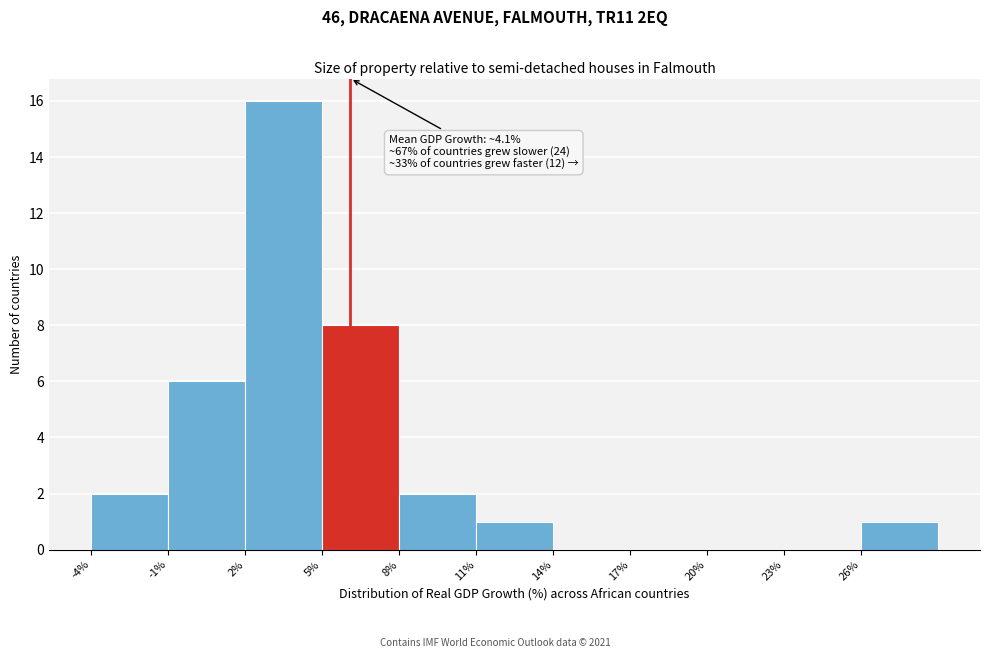

Which range on the x-axis has the tallest bar?

2 to 5